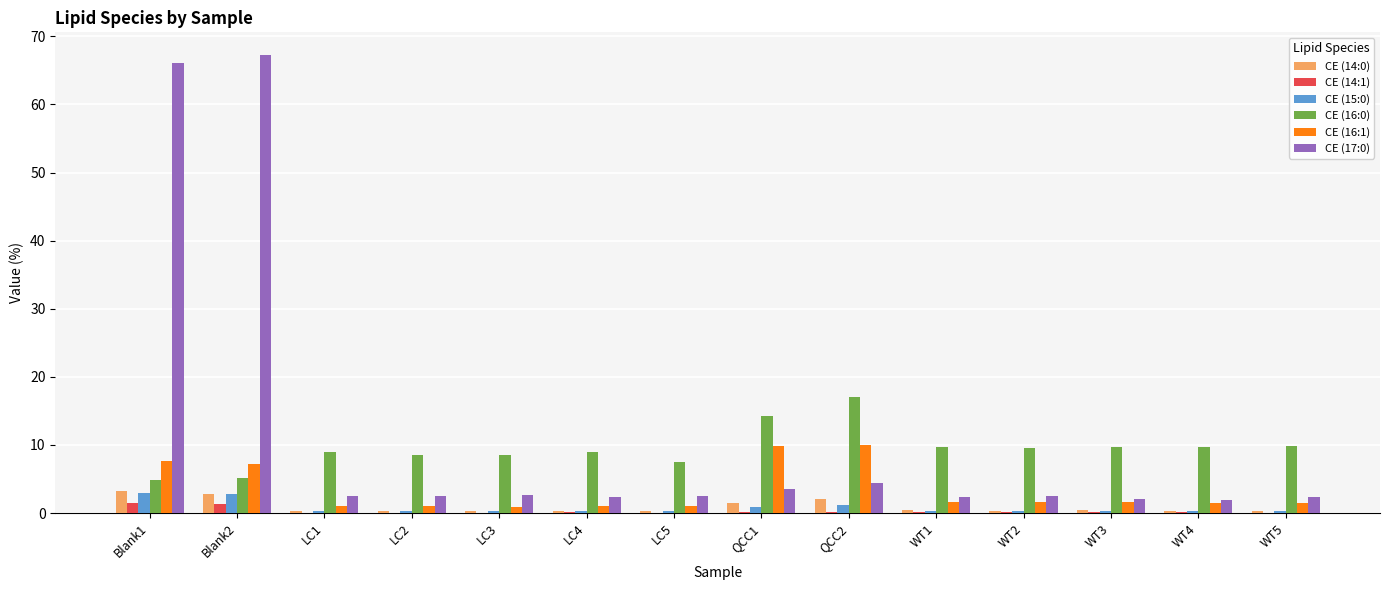

How many groups of bars are there?

14